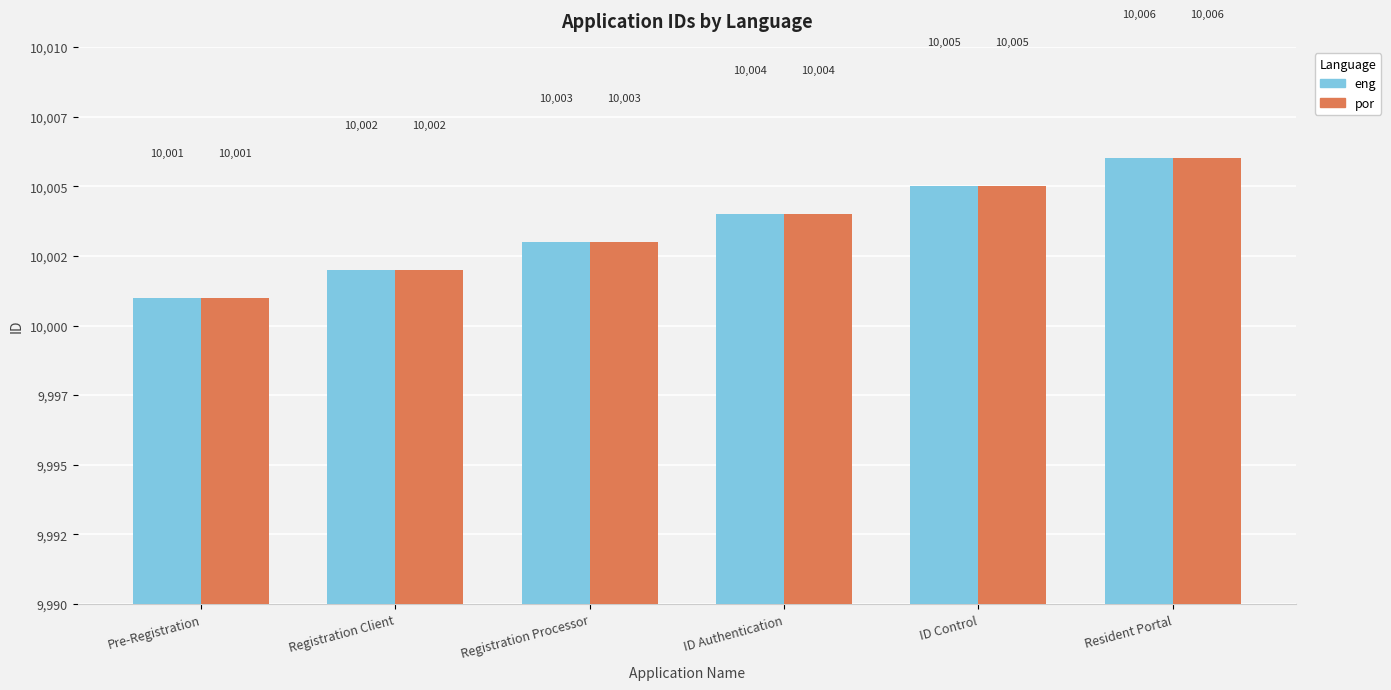

What are all the series names shown in the legend?

eng, por